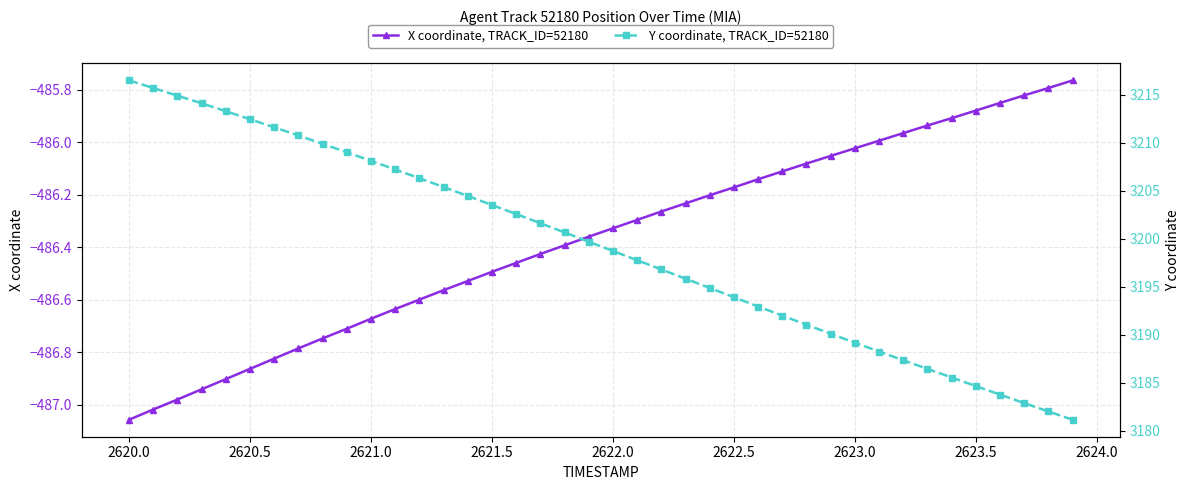

What is the difference between the maximum and minimum values in the Y coordinate, TRACK_ID=52180 series?

35.4